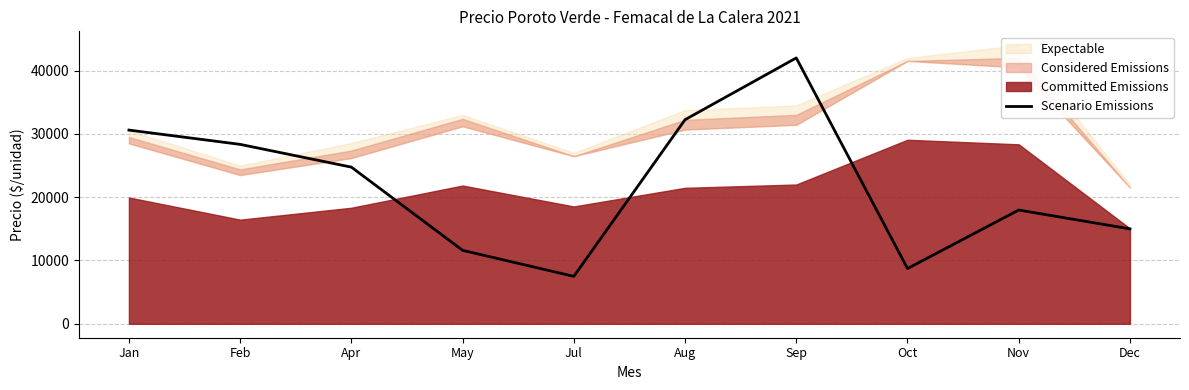

What is the sum of the values at Nov and Oct?

26699.3